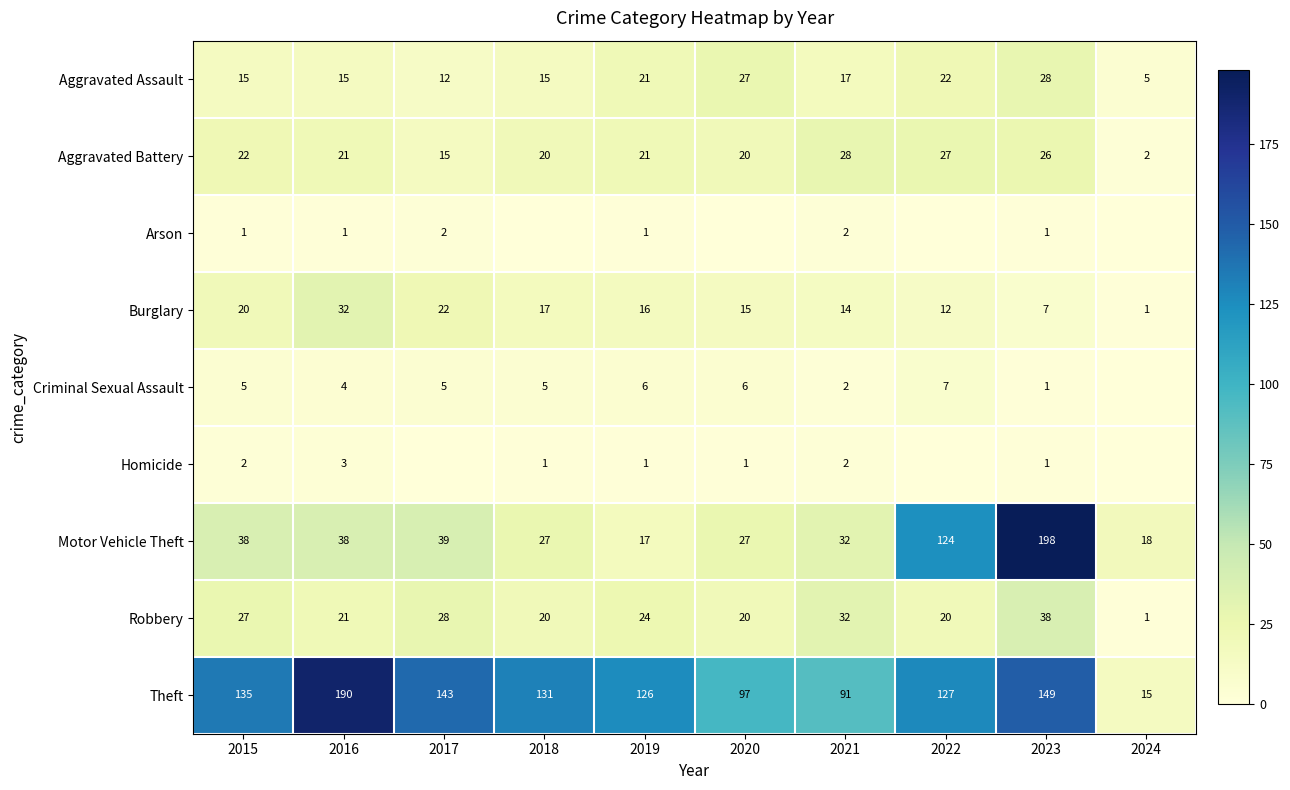

What is the difference between the Motor Vehicle Theft values at 2020 and 2022?

97